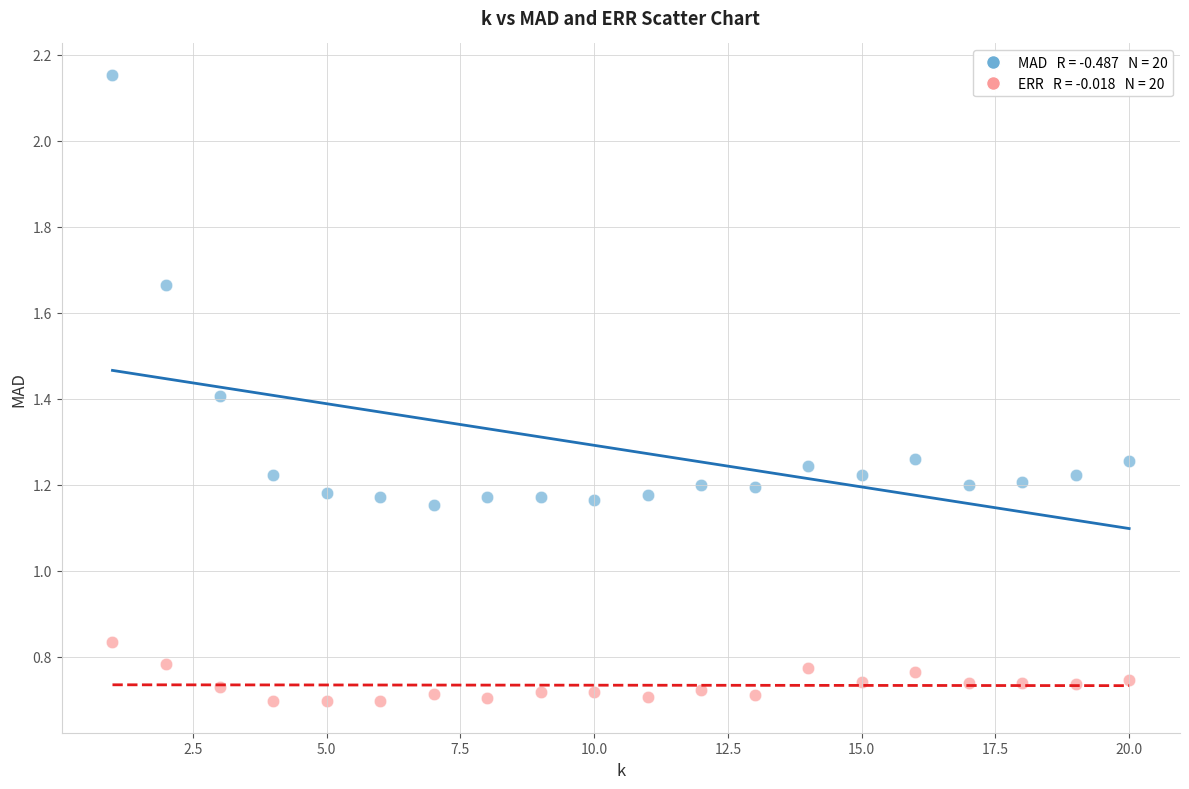

Across all data points, what is the range of Y values (max minus min)?

1.5